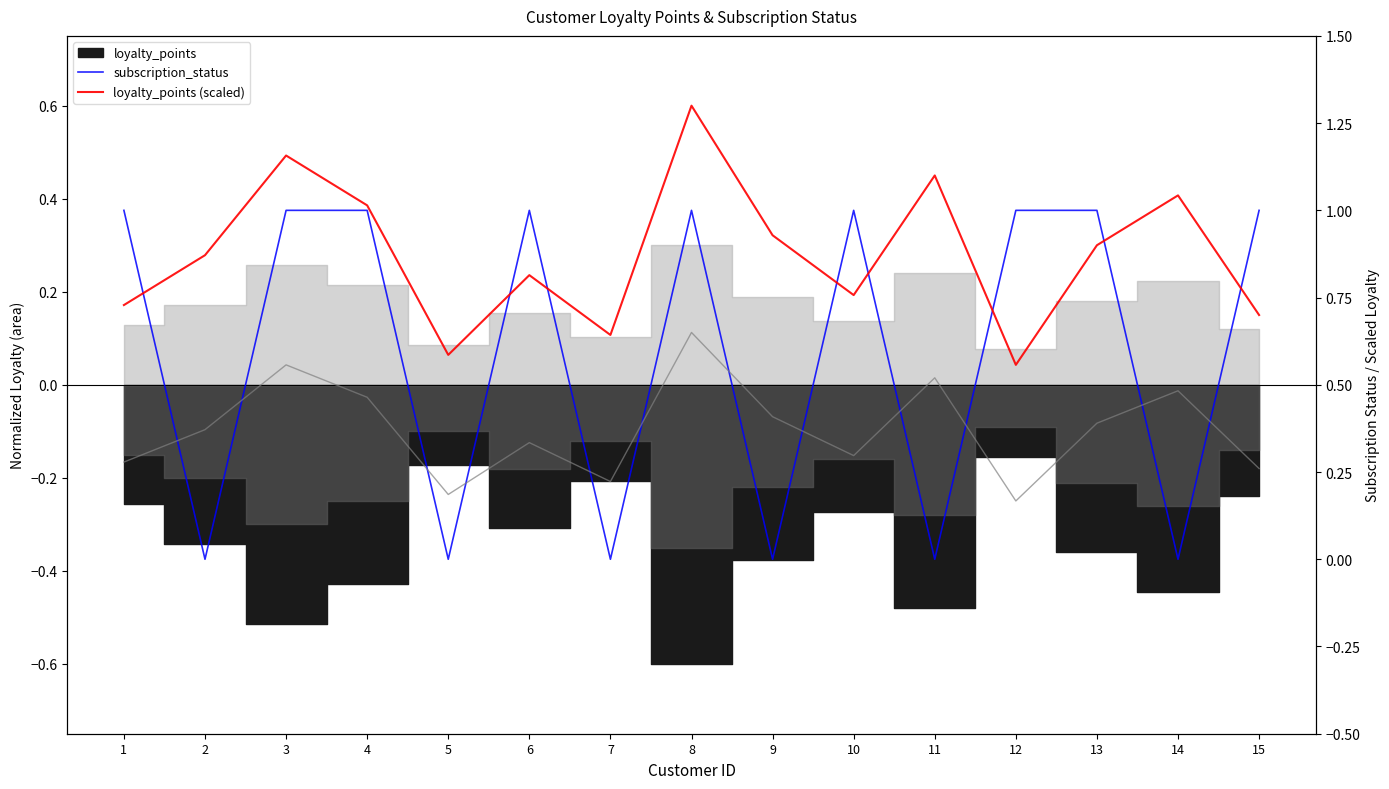

List the series in order of their overall mean, highest first.

loyalty_points (scaled), subscription_status